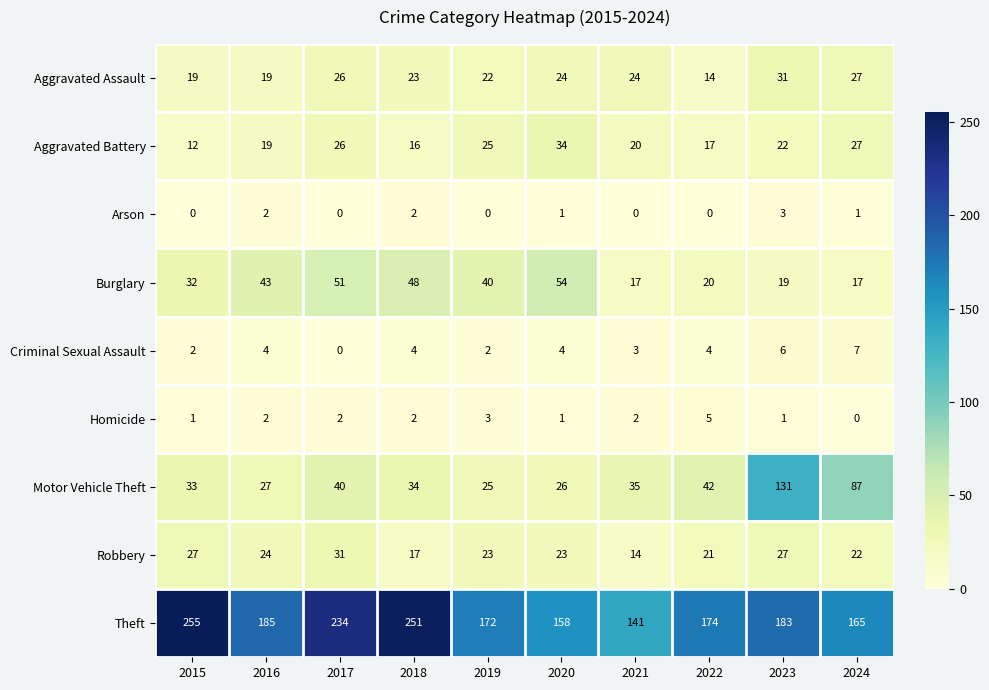

Which series has the widest spread of values?

Theft